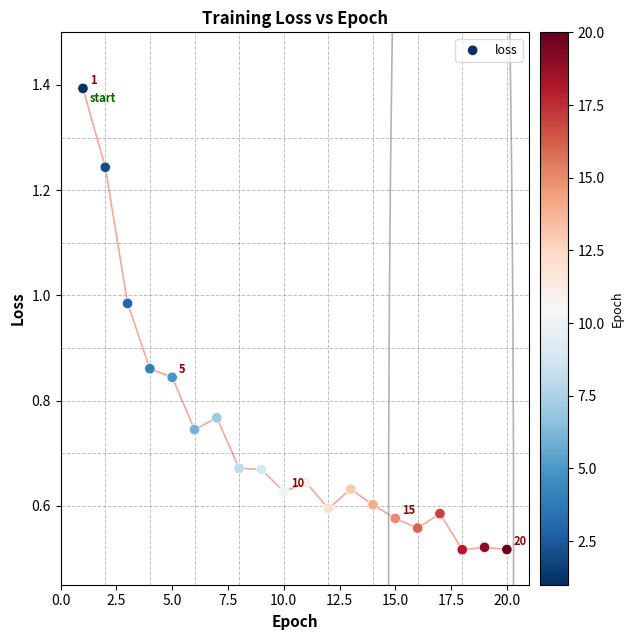

What is the range of X values (max minus min)?

19.0